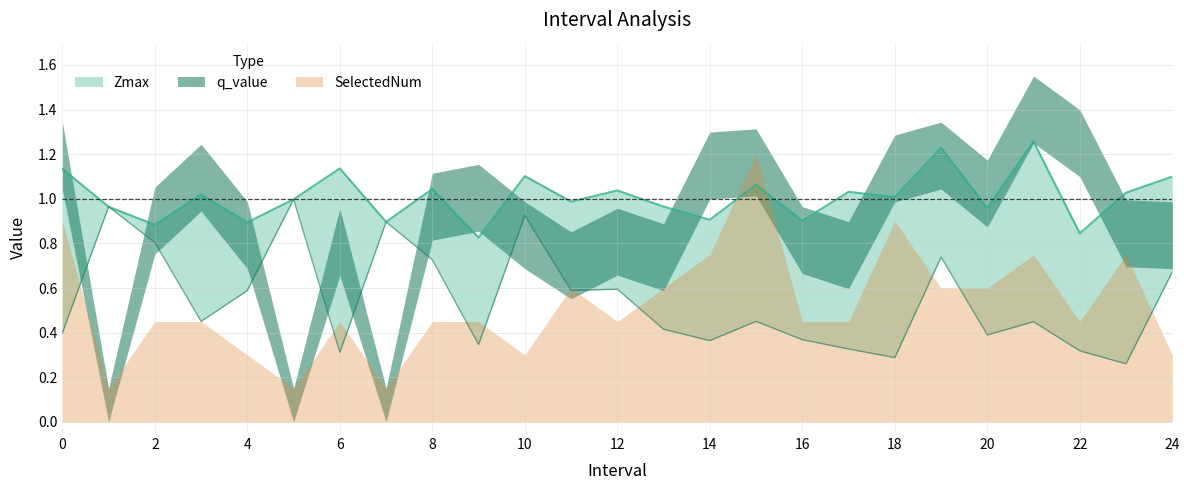

True or false: Zmax and Zmin cross at least once.

False